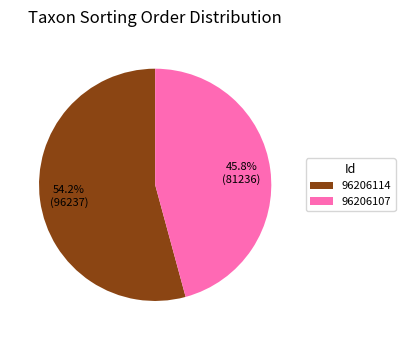

Which category accounts for the majority?

96206114